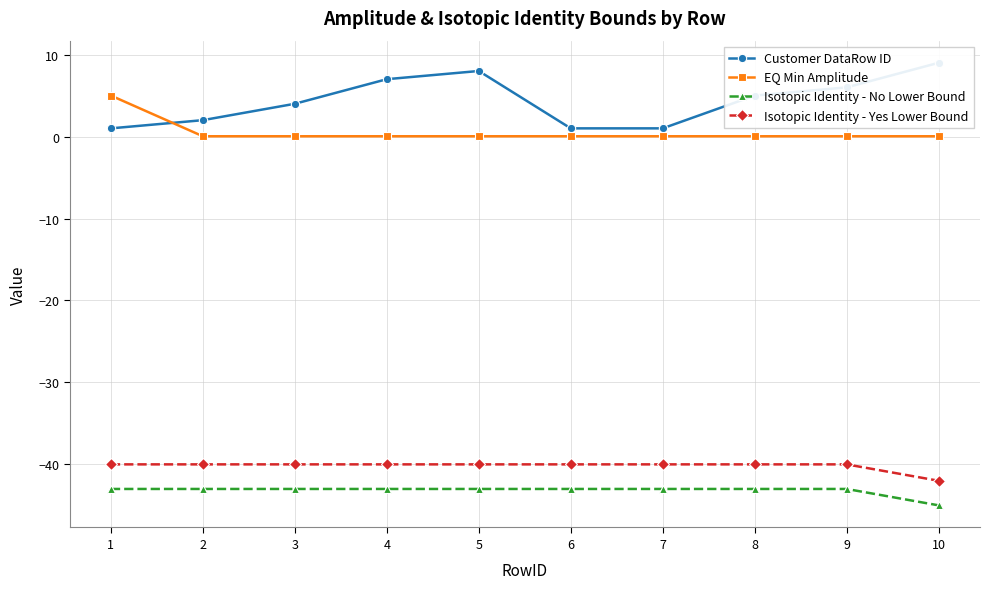

Reading right to left, extract all data points from this chart.

Customer DataRow ID: 10=9.0	9=6.0	8=5.0	7=1.0	6=1.0	5=8.0	4=7.0	3=4.0	2=2.0	1=1.0
EQ Min Amplitude: 10=0.0	9=0.0	8=0.0	7=0.0	6=0.0	5=0.0	4=0.0	3=0.0	2=0.0	1=5.0
Isotopic Identity - No Lower Bound: 10=-45.0	9=-43.0	8=-43.0	7=-43.0	6=-43.0	5=-43.0	4=-43.0	3=-43.0	2=-43.0	1=-43.0
Isotopic Identity - Yes Lower Bound: 10=-42.0	9=-40.0	8=-40.0	7=-40.0	6=-40.0	5=-40.0	4=-40.0	3=-40.0	2=-40.0	1=-40.0